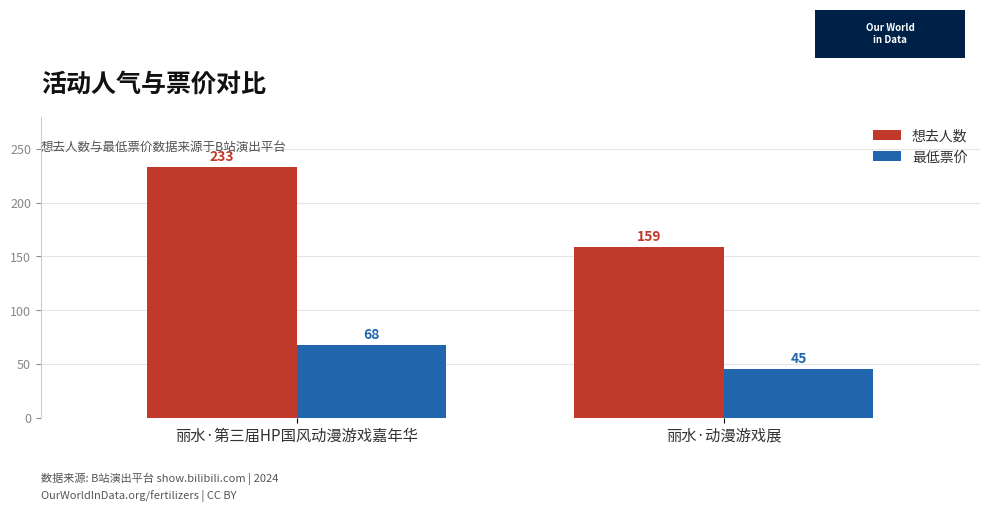

At how many categories does at least one series exceed 104?

2